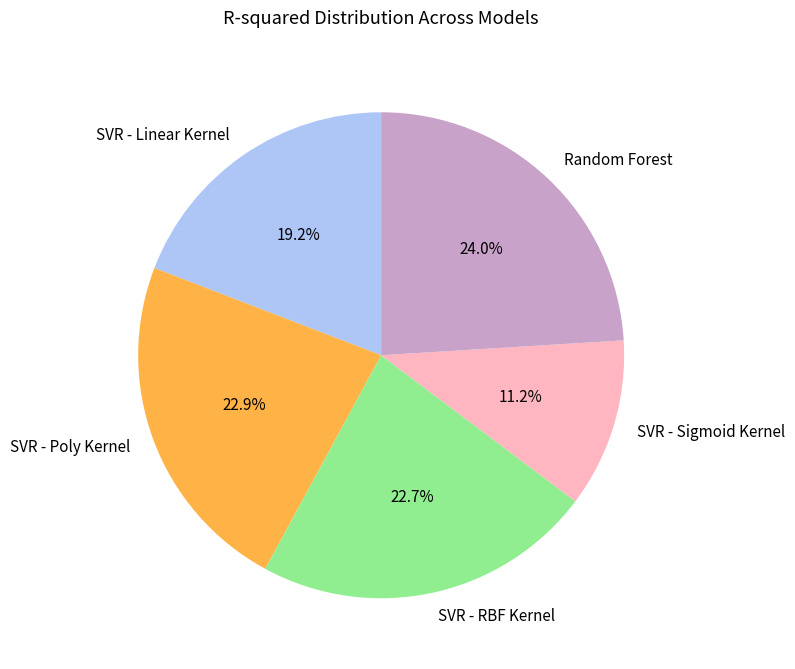

Does any single category account for the majority?

No